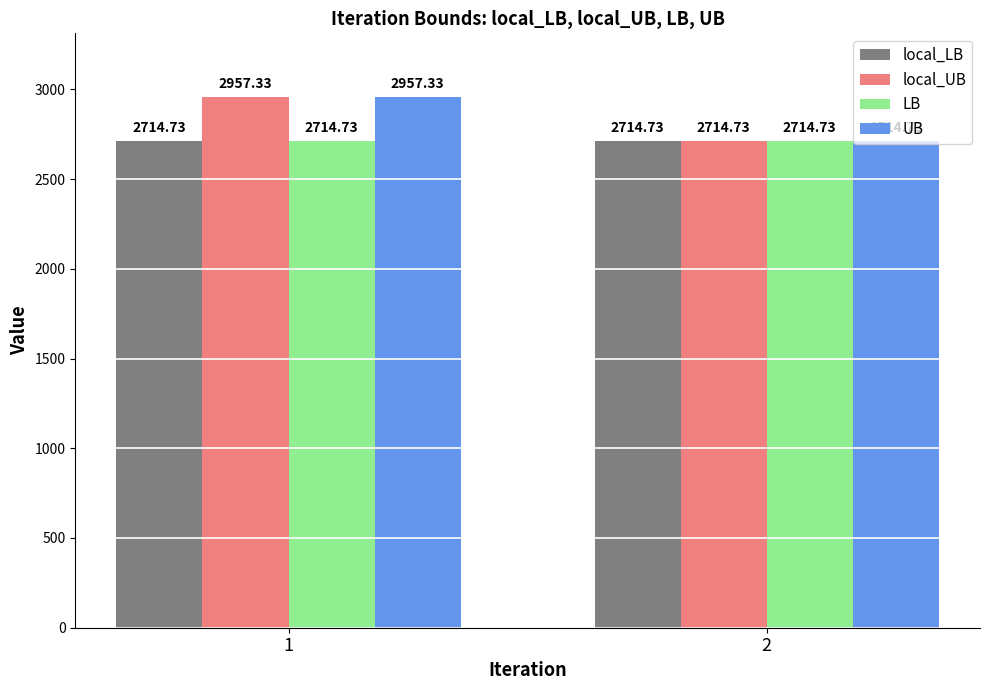

What is the difference between the local_UB values at 2 and 1?

242.6